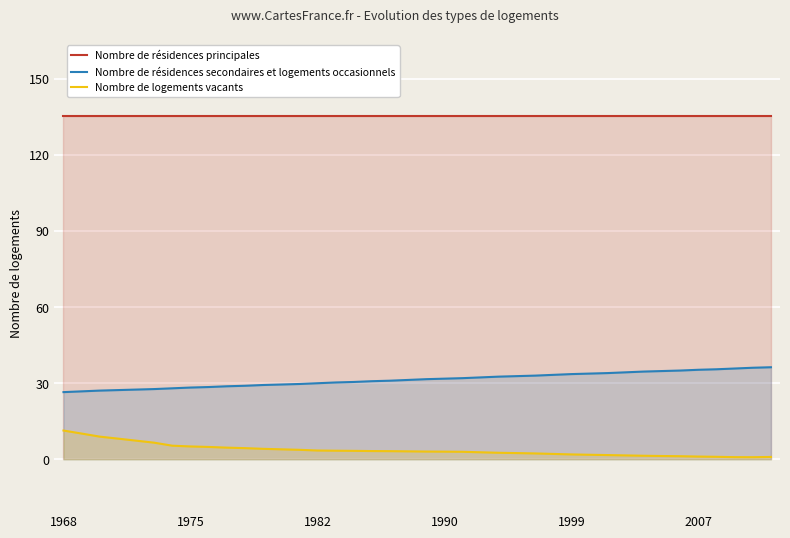

What are all the series names shown in the legend?

Nombre de résidences principales, Nombre de résidences secondaires et logements occasionnels, Nombre de logements vacants